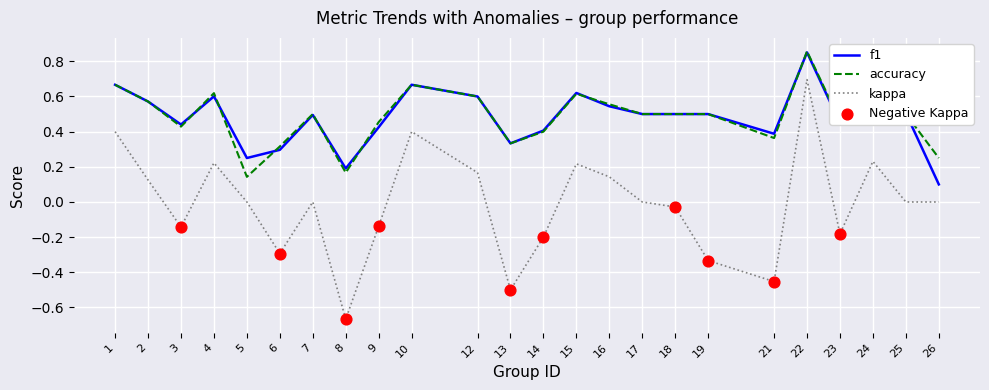

What is the total value across all series at 17?

1.0